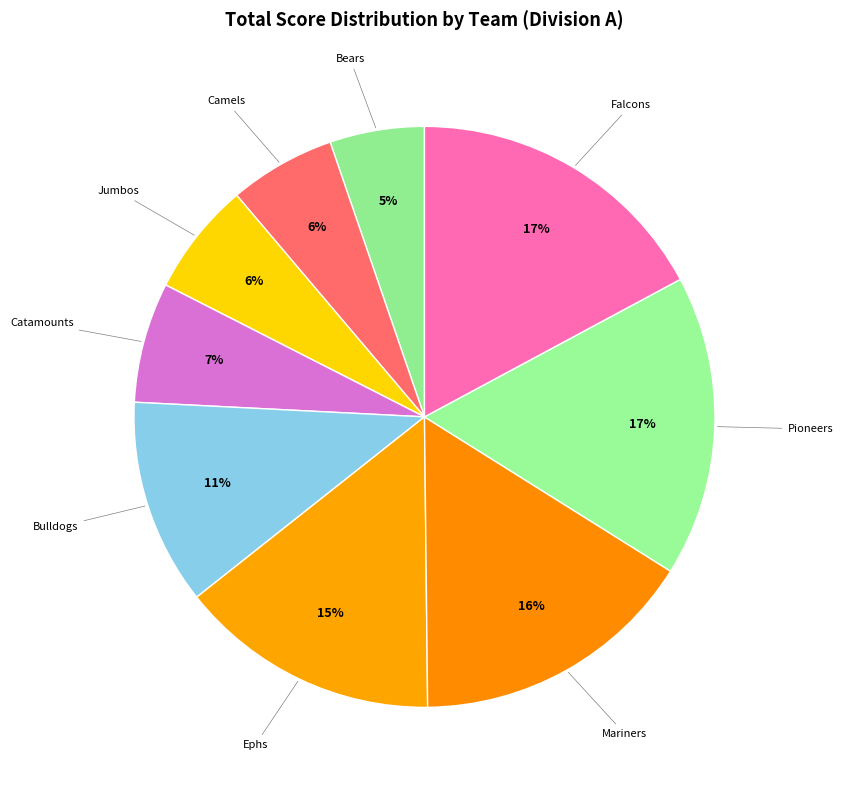

How many segments does this pie chart have?

9